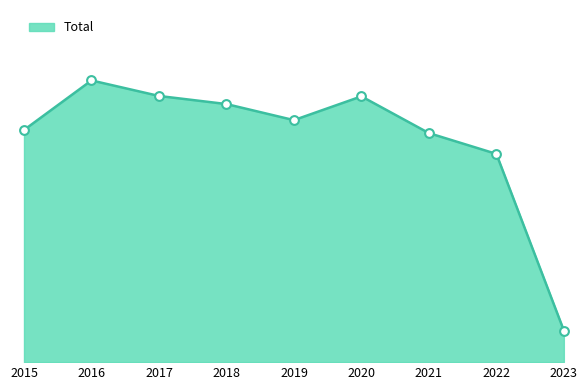

What is the change in value from 2016 to 2021?

-390